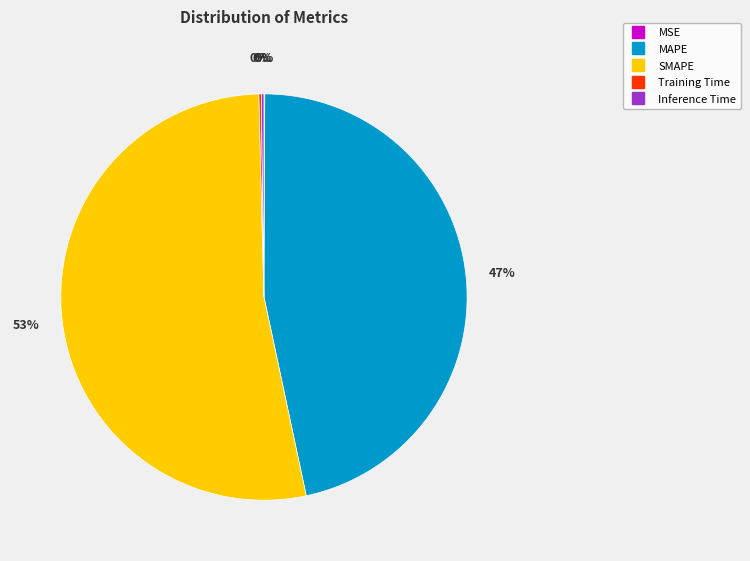

To the nearest percent, what is the average slice percentage?

20%